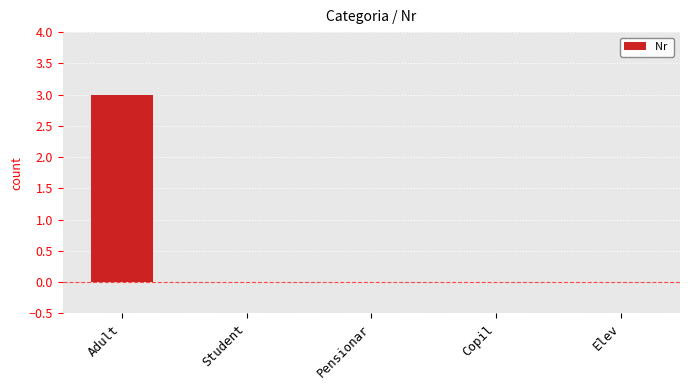

What is the change in value from Adult to Copil?

-3